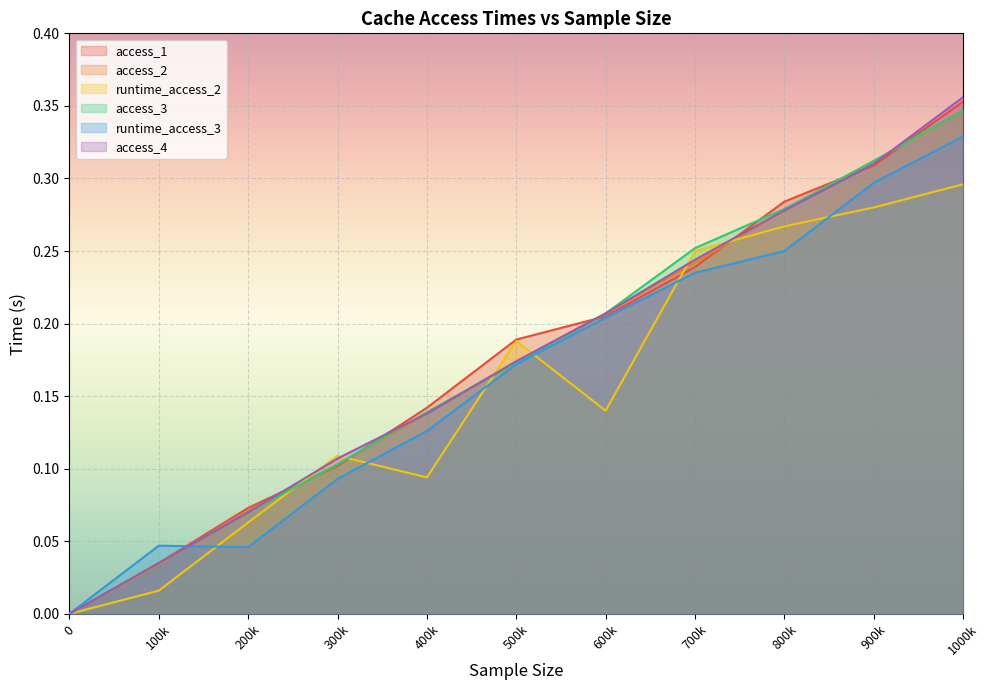

Is it true that access_3 equals 0.0 at 0?

True